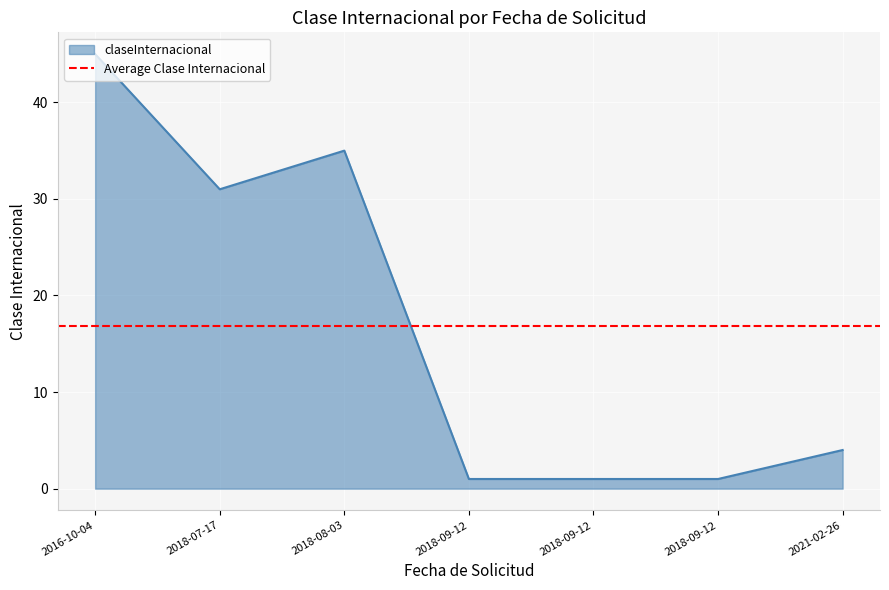

True or false: the data shows 1 at 2018-09-12.

True